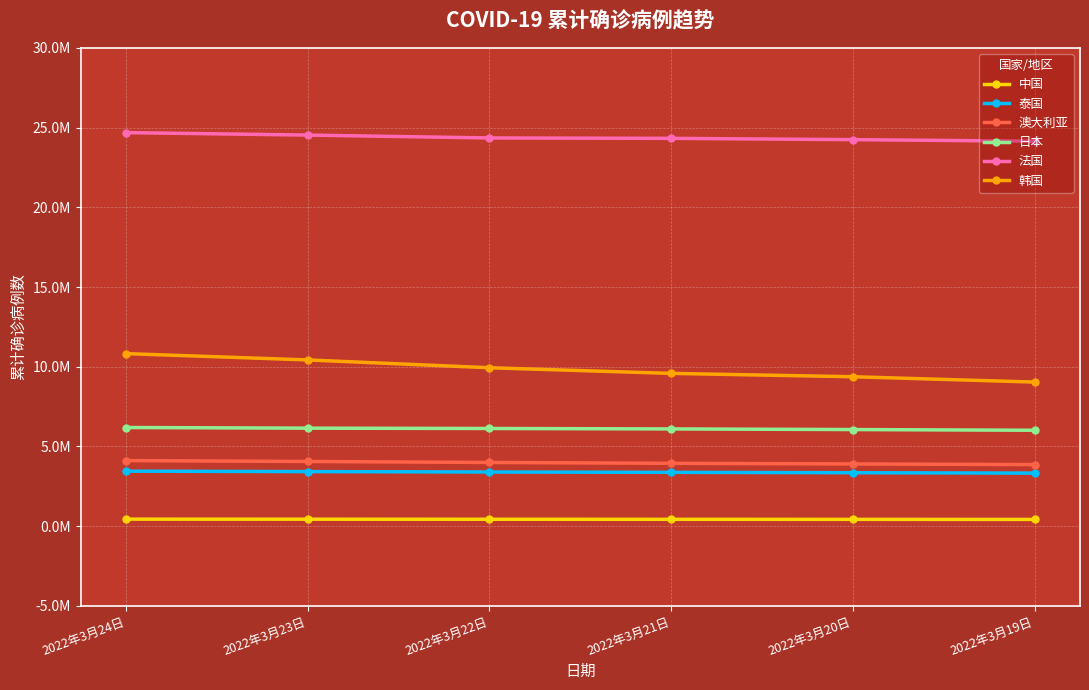

At which label is 法国 closest to 24413463?

2022年3月22日